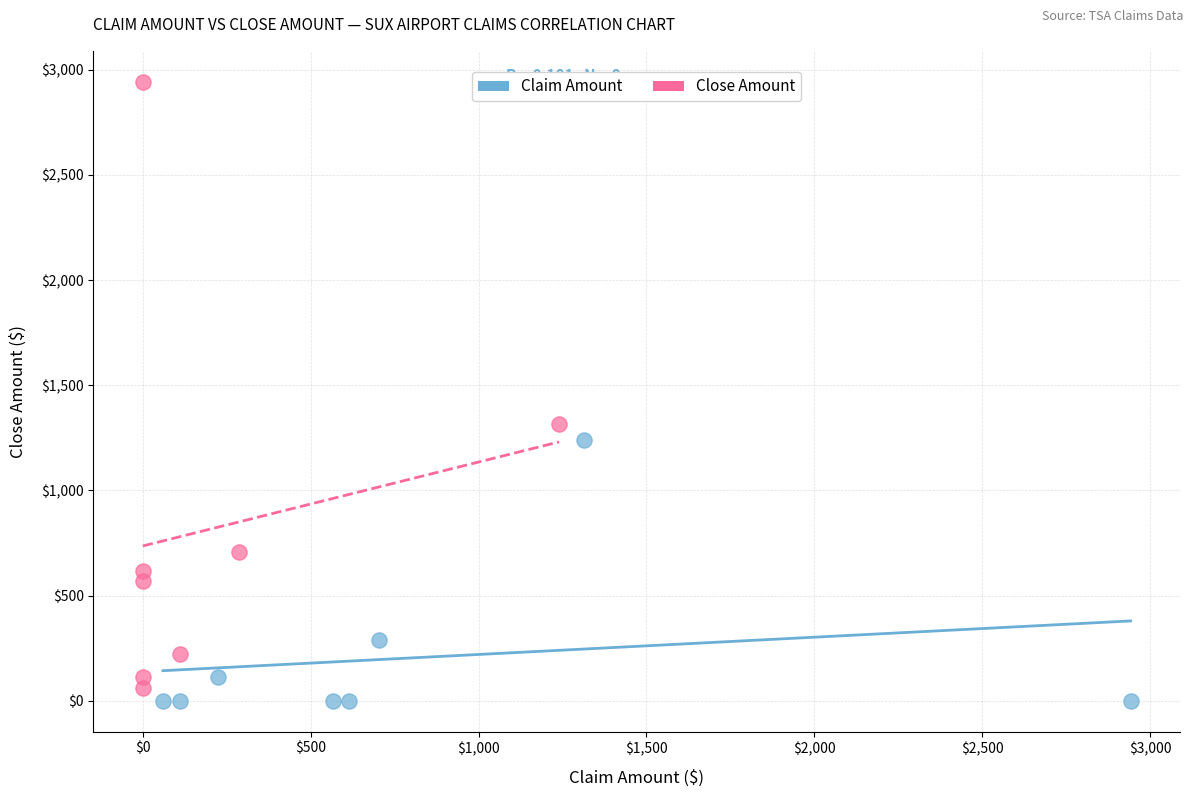

Which series has the widest spread of Y values?

Close Amount